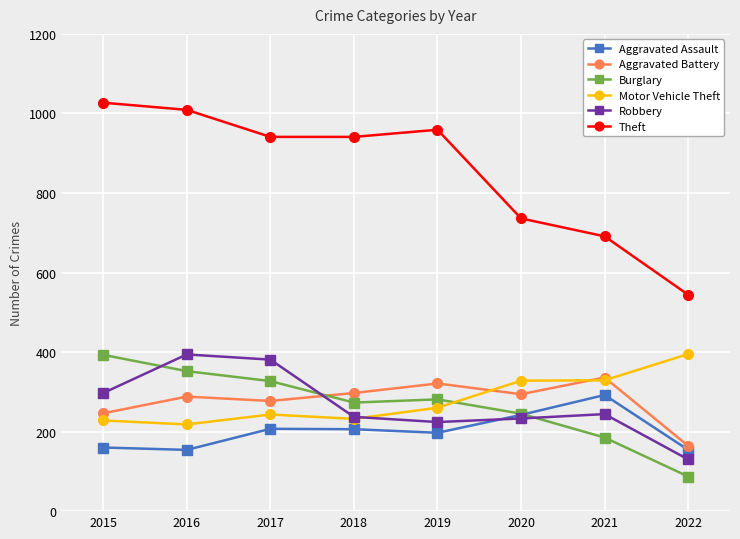

Where is the first local minimum for Burglary?

2018